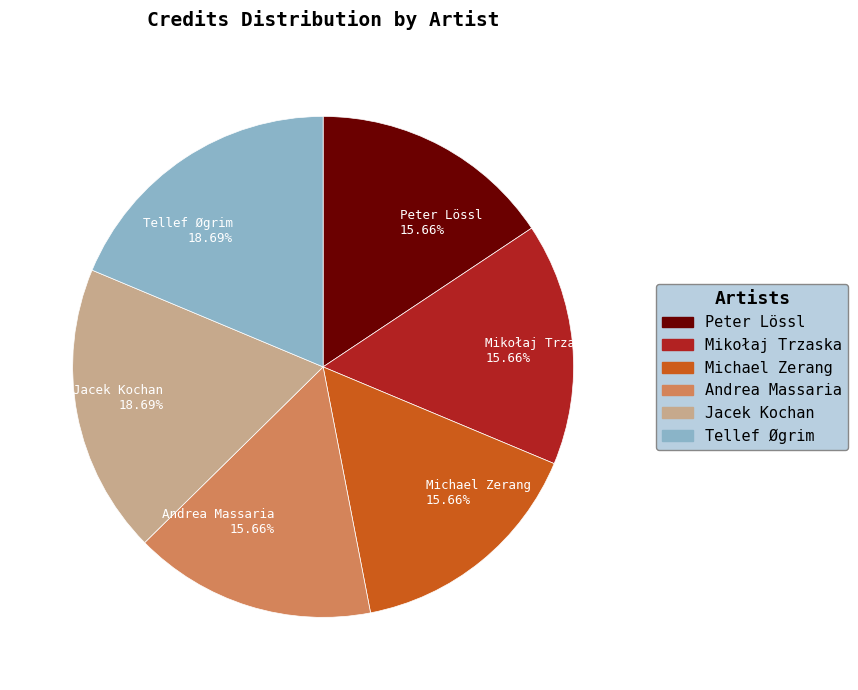

What is the ratio of the value at Mikołaj Trzaska 15.66% to the value at Jacek Kochan 18.69%?

0.8